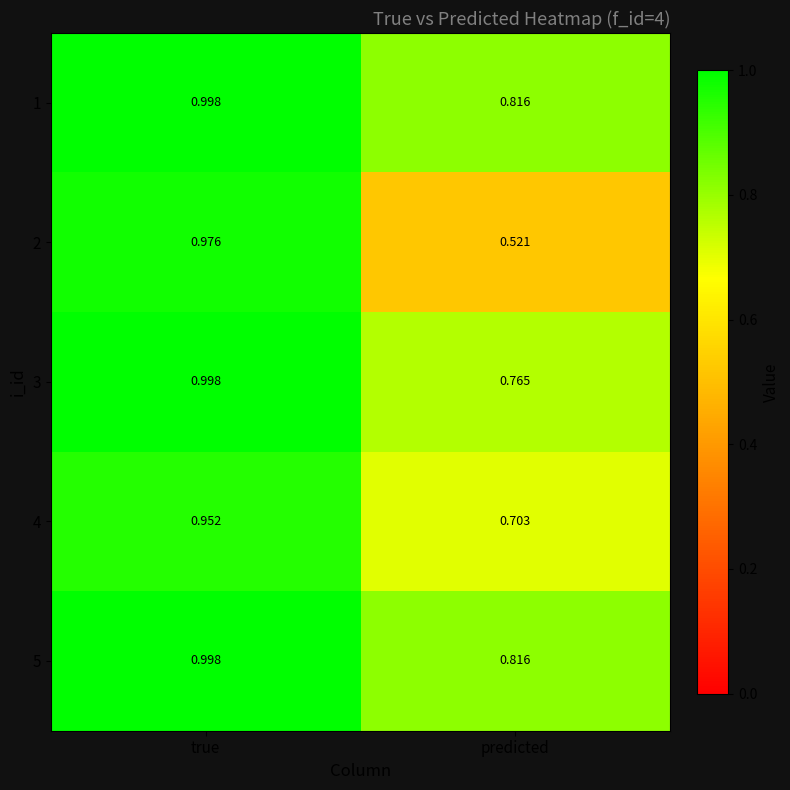

Is the value of 1 at predicted greater than the value of 3 at predicted?

Yes